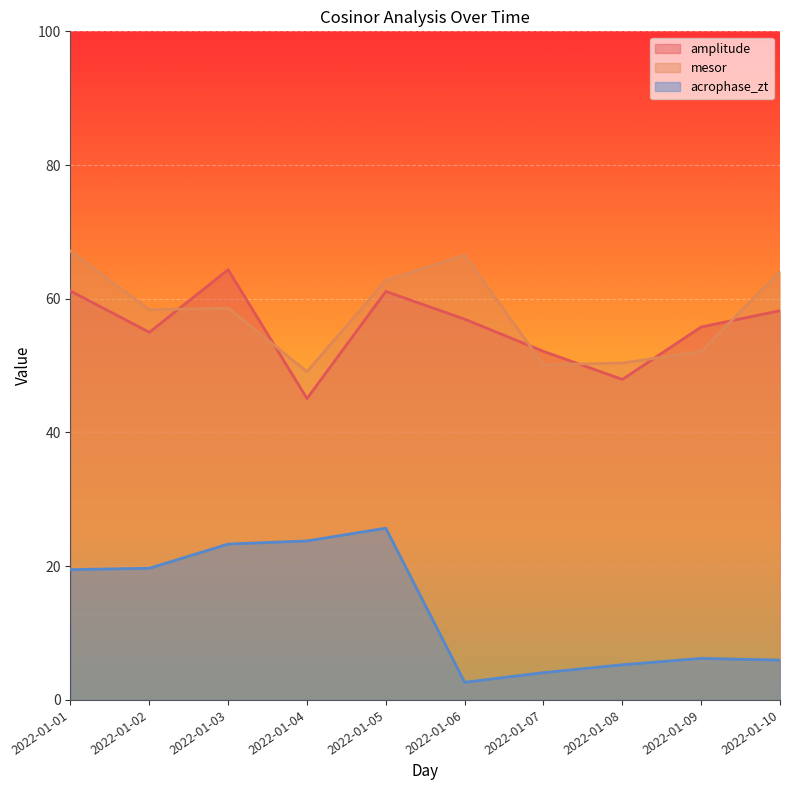

How many interior local valleys does the acrophase_zt series have?

1